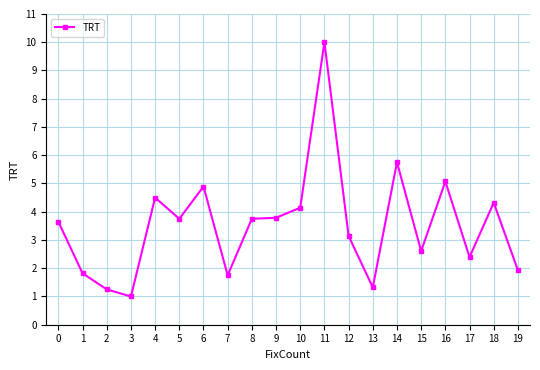

Which category has the lowest value across all series?

3